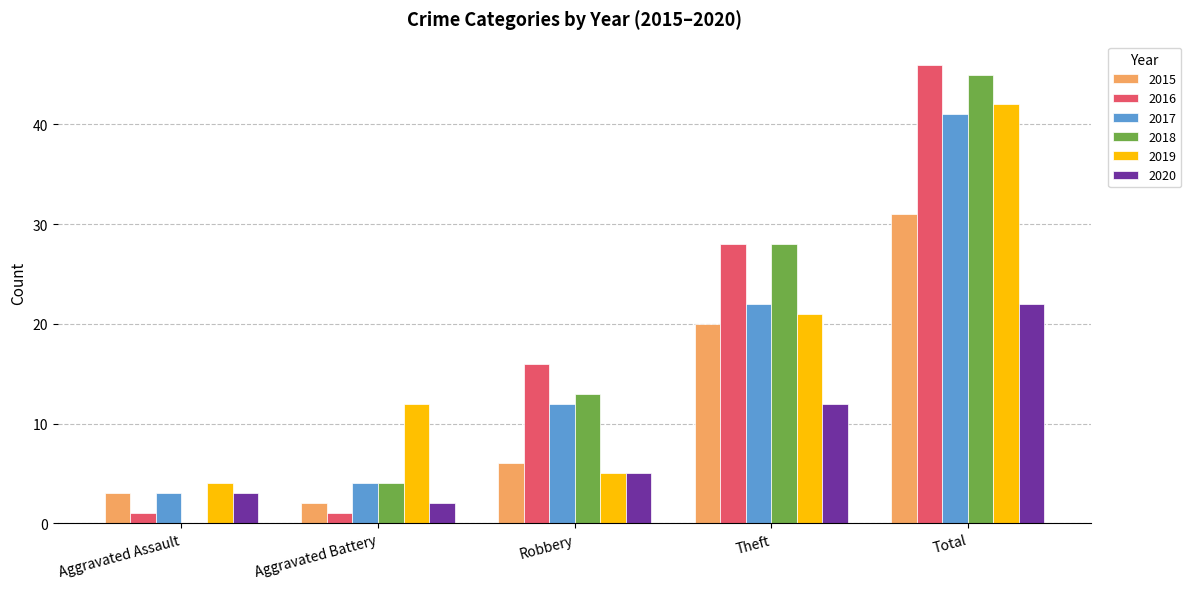

How many distinct data groups are displayed?

6